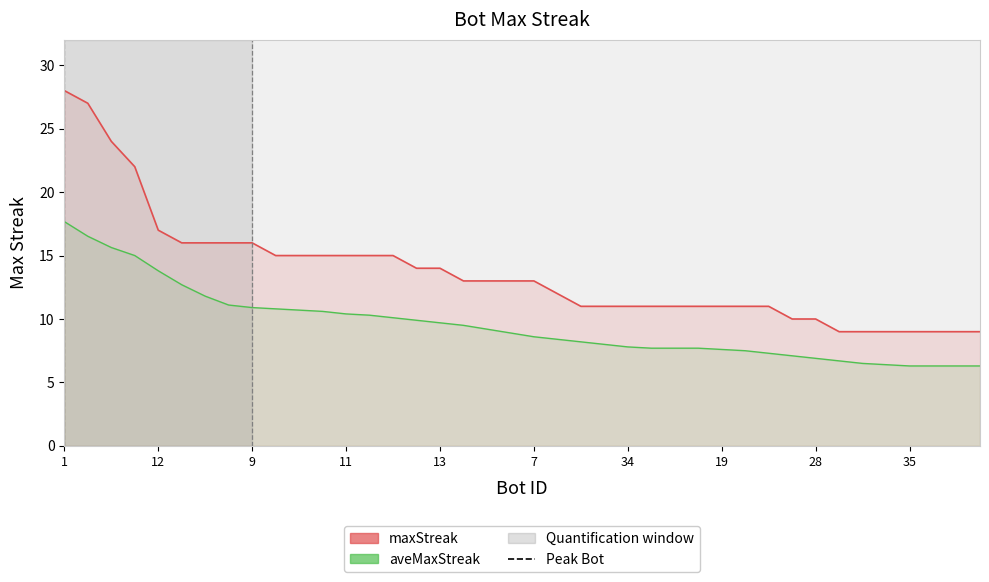

Does the chart have visible grid lines?

No